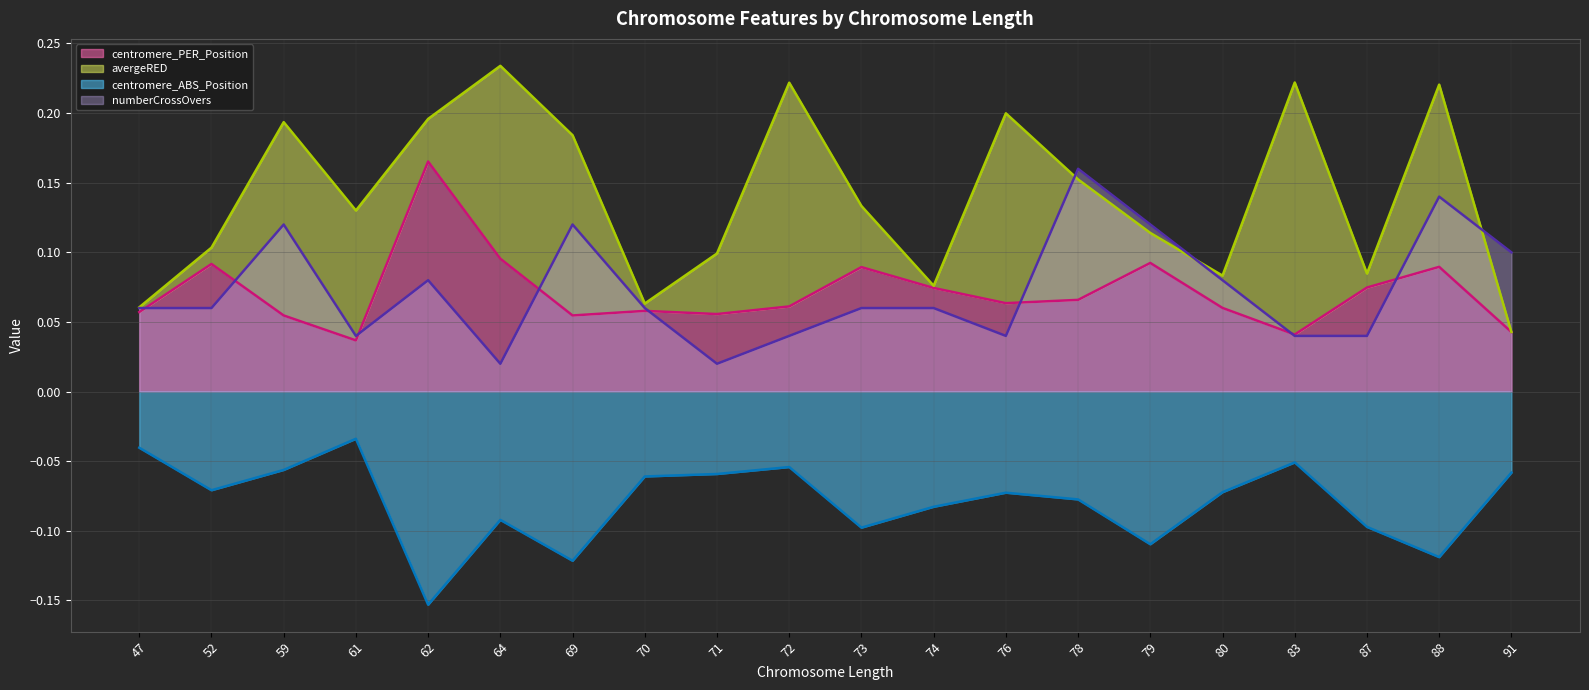

What is the spread (max minus min) of values at 62?

0.3